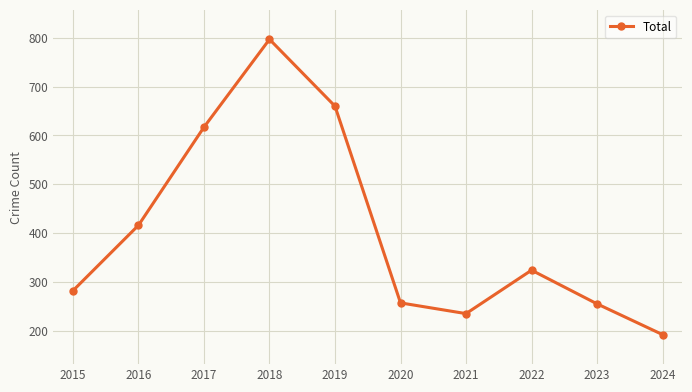

What is the sum of all values?

4035